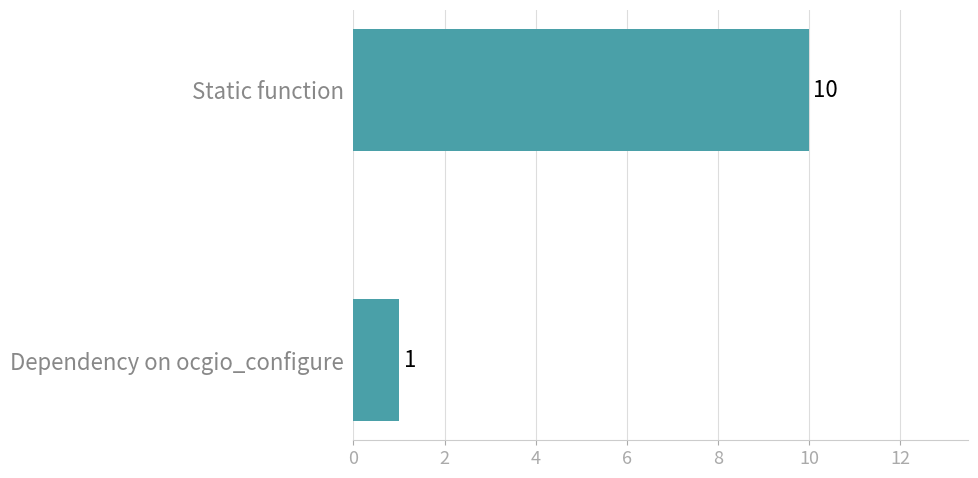

Count the values in the range 1 to 10.

2